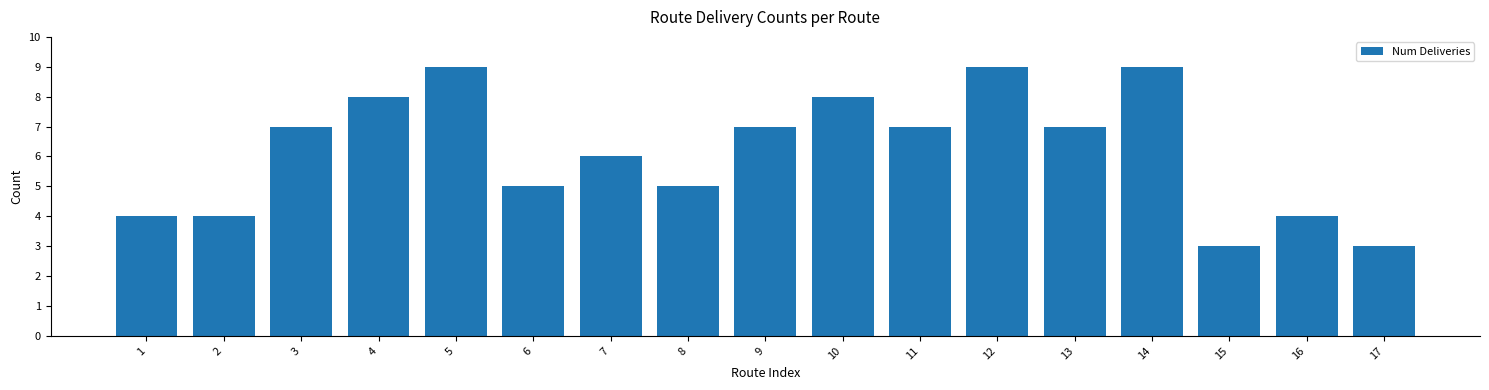

Reading left to right, list all the values displayed in this chart.

1=4	2=4	3=7	4=8	5=9	6=5	7=6	8=5	9=7	10=8	11=7	12=9	13=7	14=9	15=3	16=4	17=3